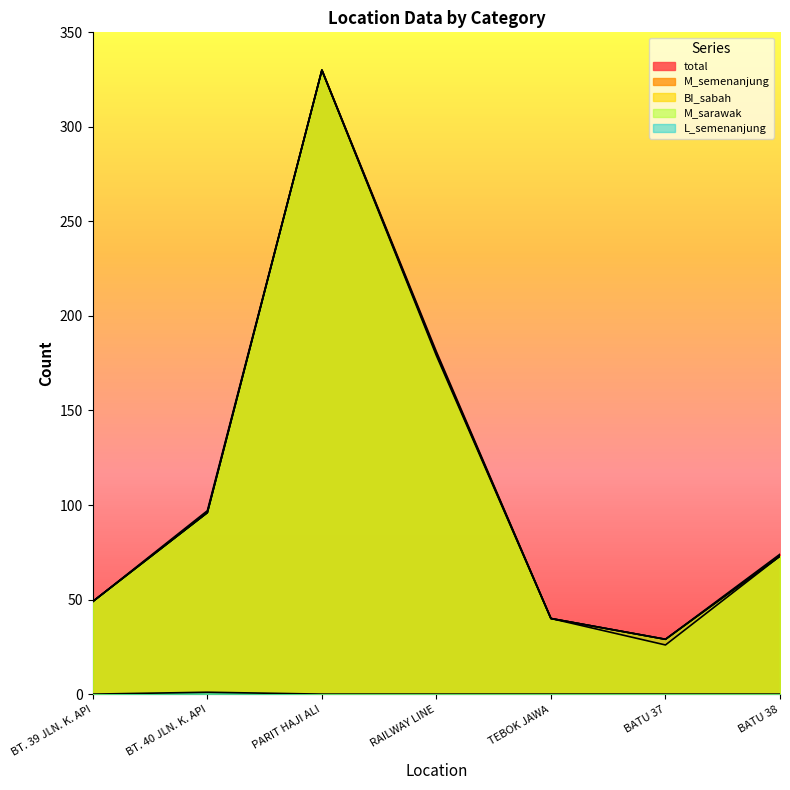

Where does the M_semenanjung series first go above 73?

BT. 40 JLN. K. API